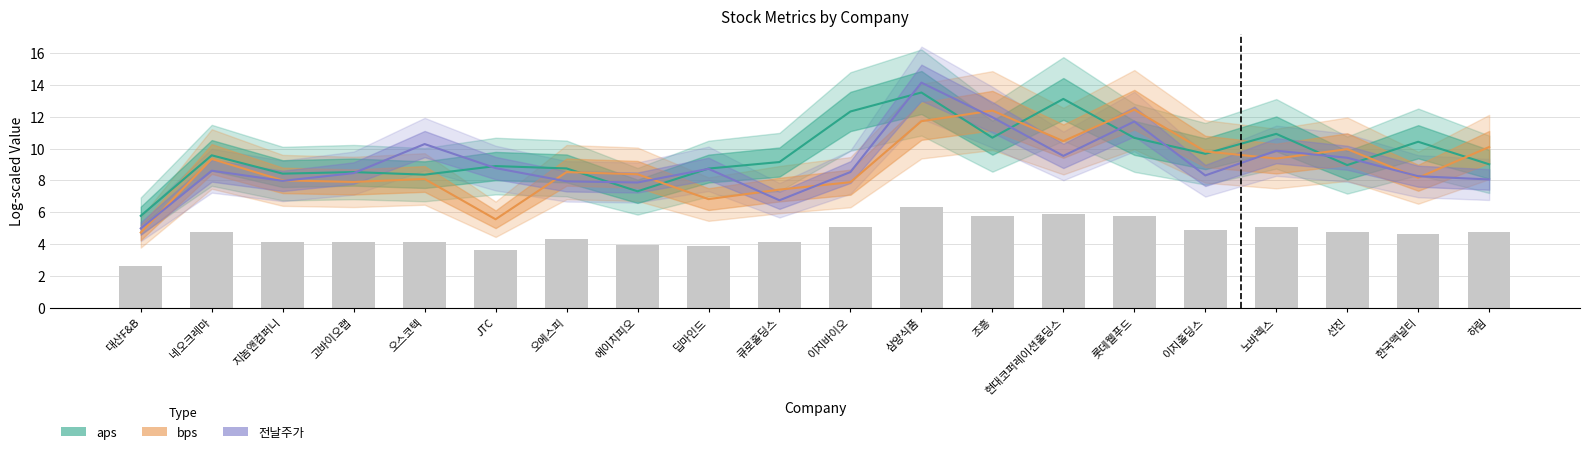

List the series in order of their overall mean, highest first.

aps, 전날주가, bps